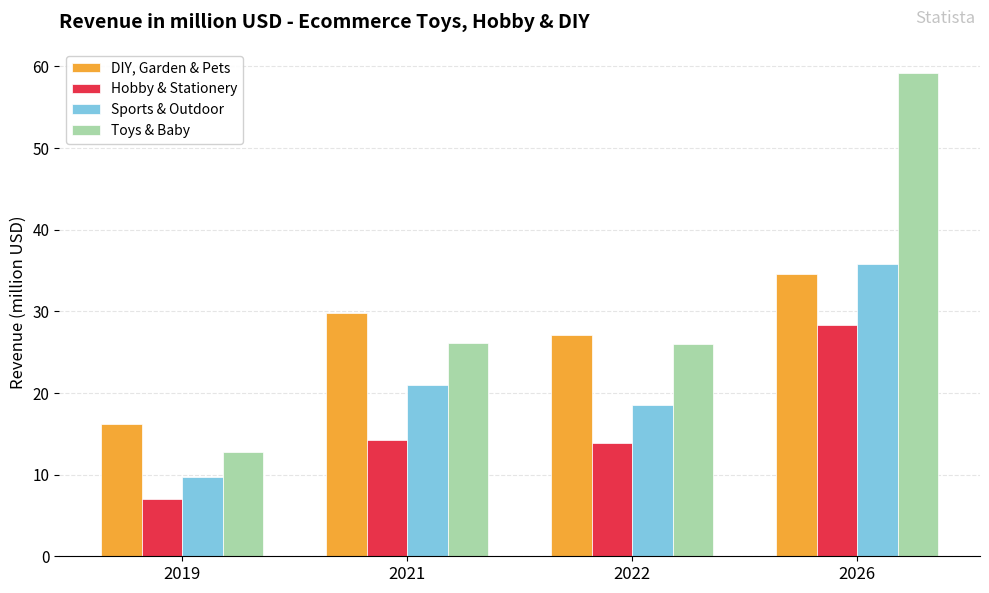

What is the total value across all series at 2019?

45.6